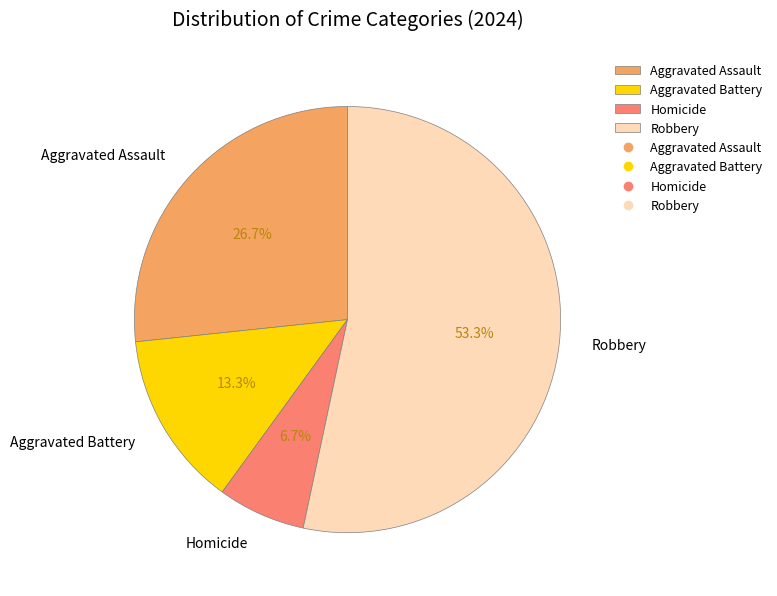

To the nearest percent, what is the average slice percentage?

25%